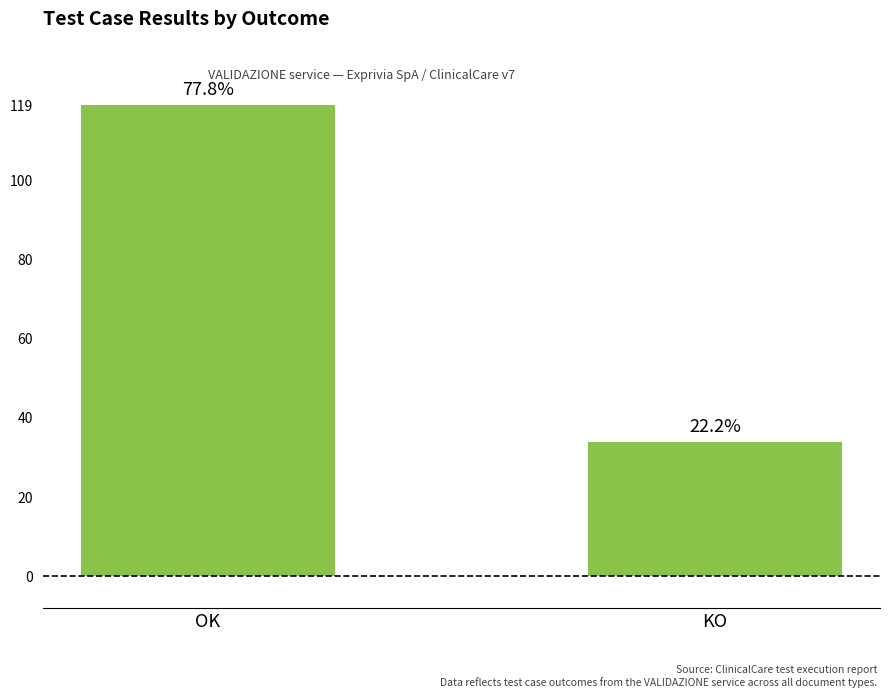

The chart shows a value of 119 at OK. True or false?

True